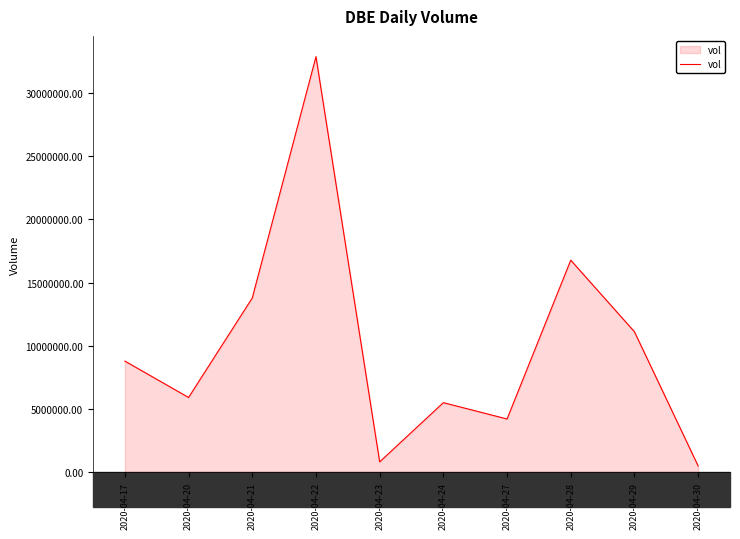

What is the minimum value shown in the chart?

488200